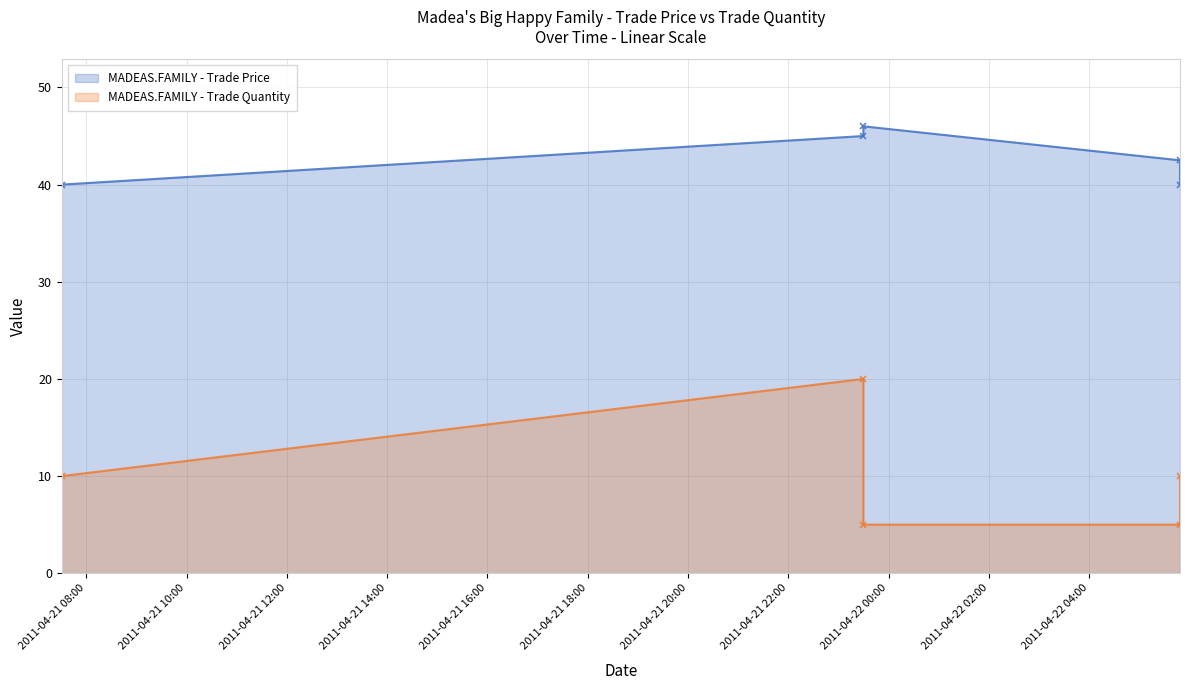

True or false: trade price and trade quantity intersect in this chart.

False